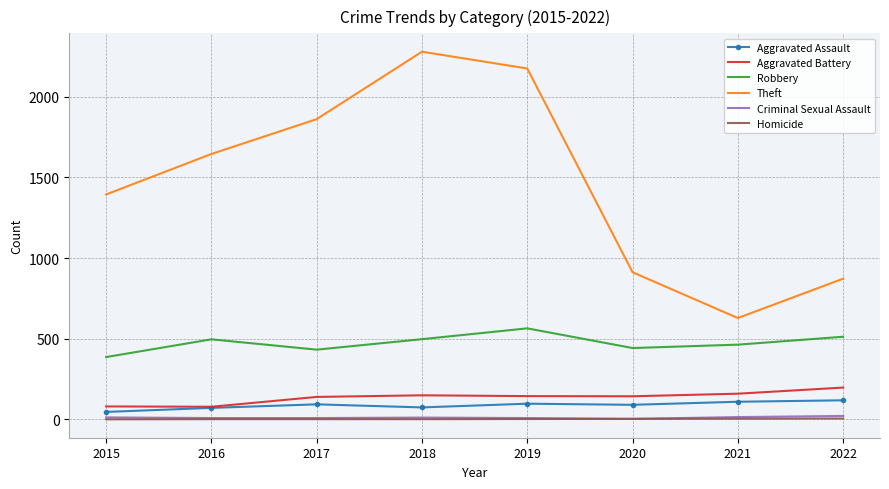

True or false: Robbery and Theft intersect in this chart.

False